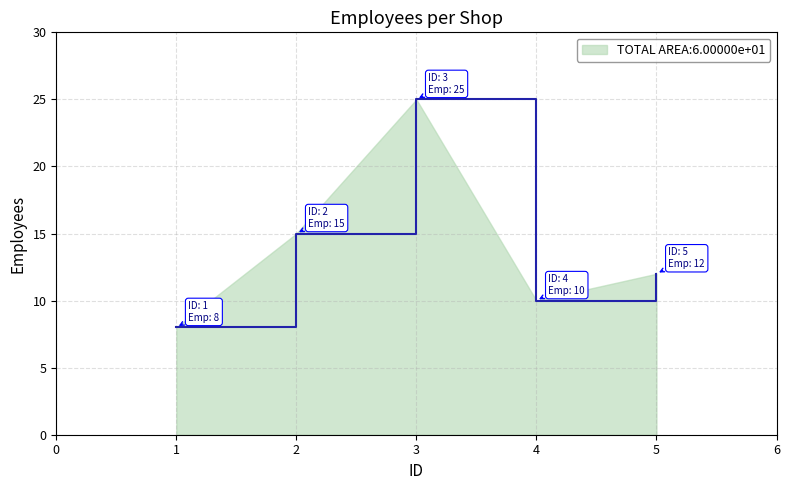

At which category does the data reach its first local peak?

3